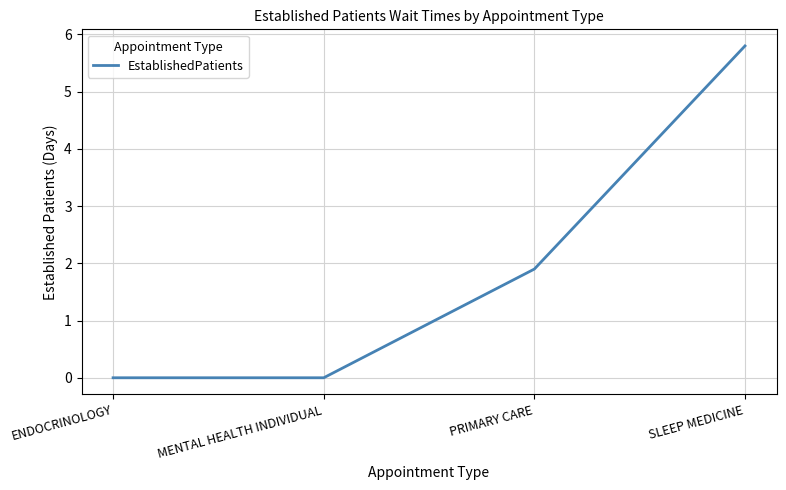

Count the number of categories in the chart.

4